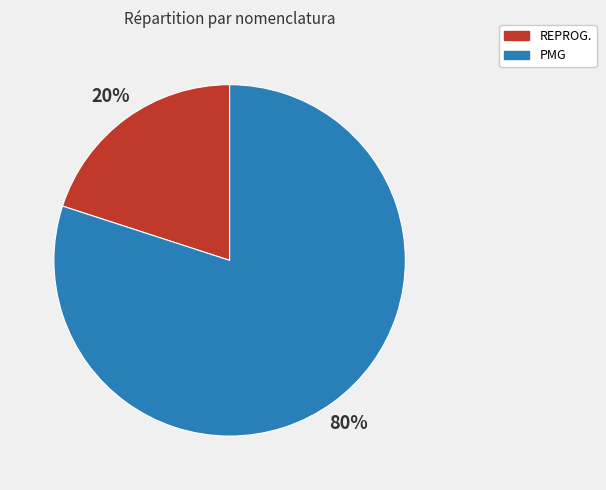

Combined, do REPROG. and PMG account for over 50%?

Yes